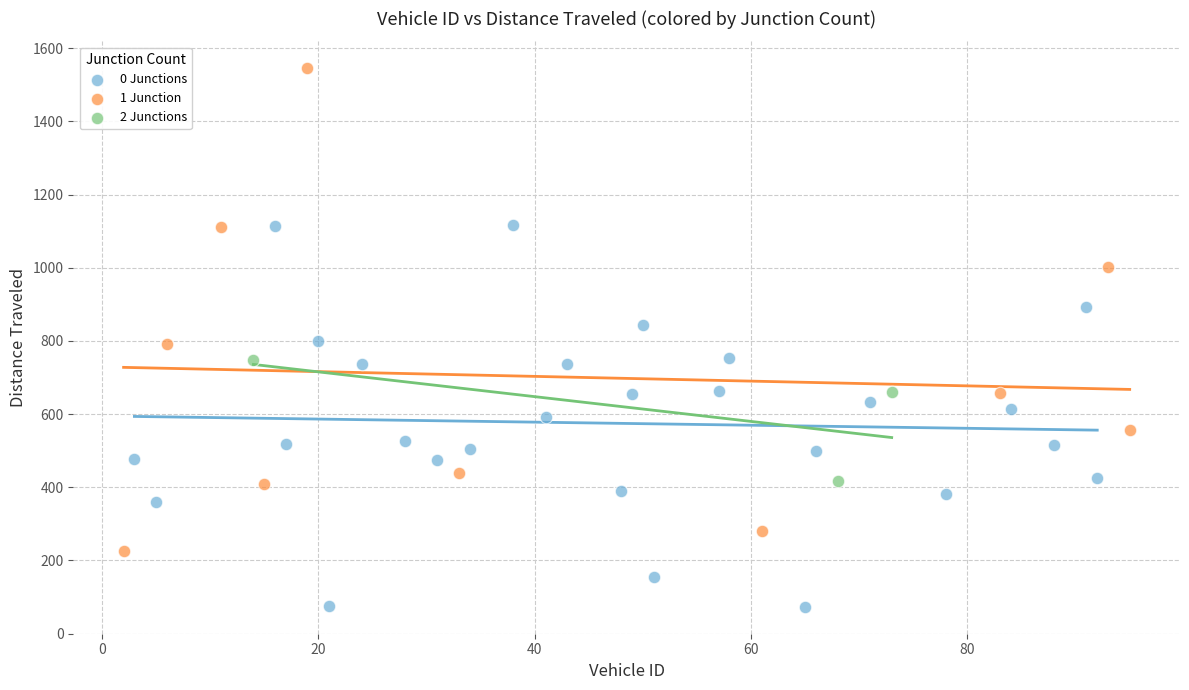

Which series reaches the minimum Y coordinate?

0 Junctions